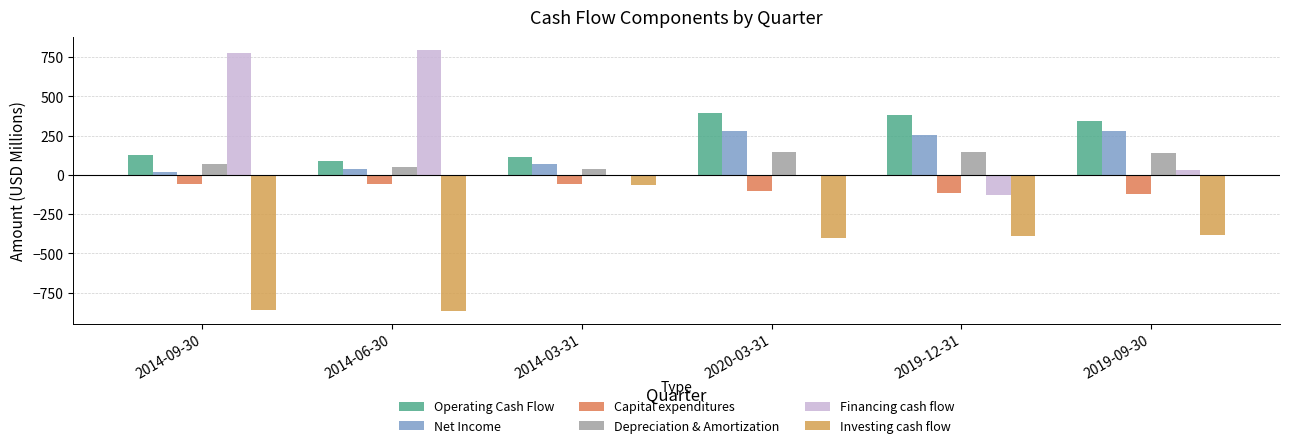

Between 2014-03-31 and 2020-03-31, which series saw the biggest shift?

Investing cash flow